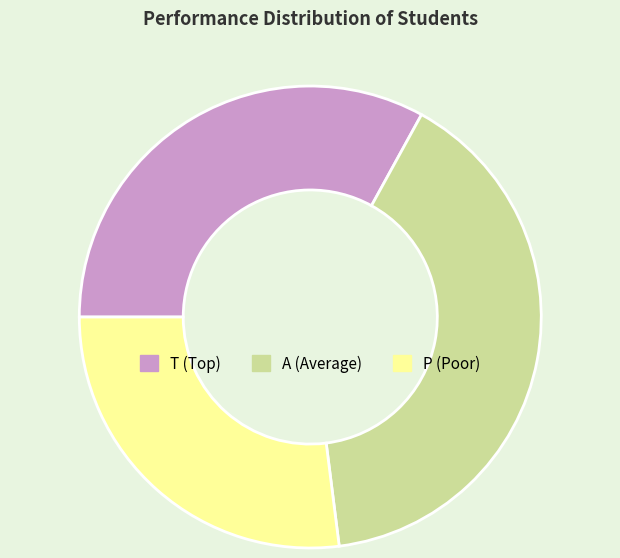

Is A the majority of the pie?

No